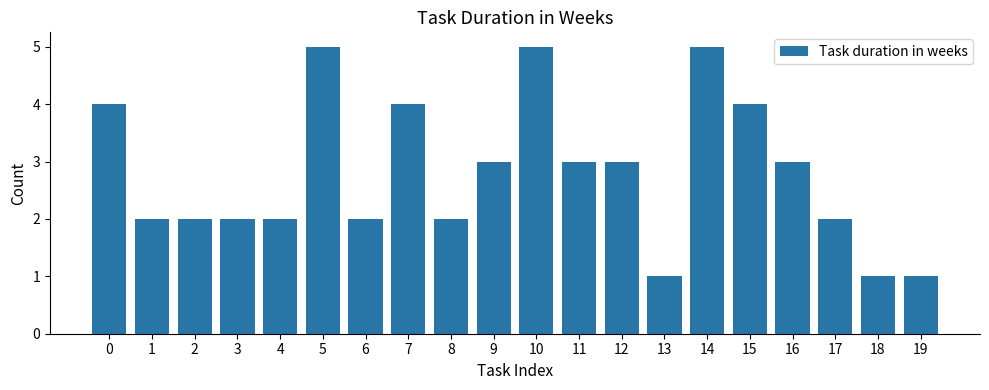

How many values are between 2 and 4?

14